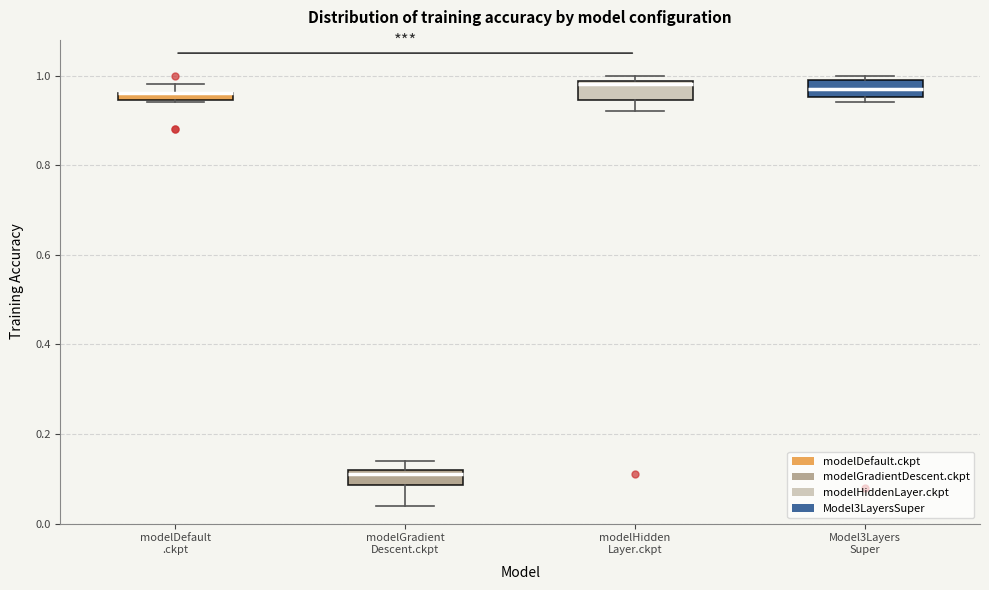

Where is the lower edge of the box for Model3Layers Super on the y-axis? The values are not printed on the chart, so give them approximately, as read against the axis.

0.96